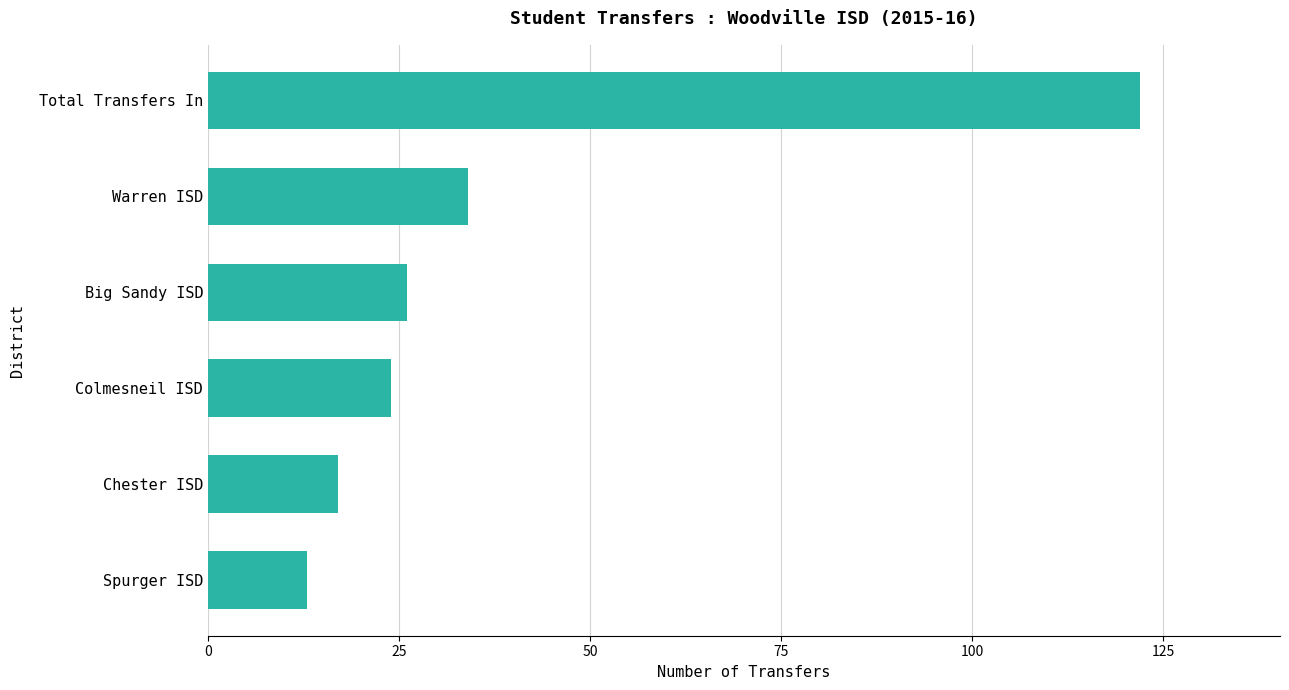

Is it true that the value at Colmesneil ISD is 10?

False